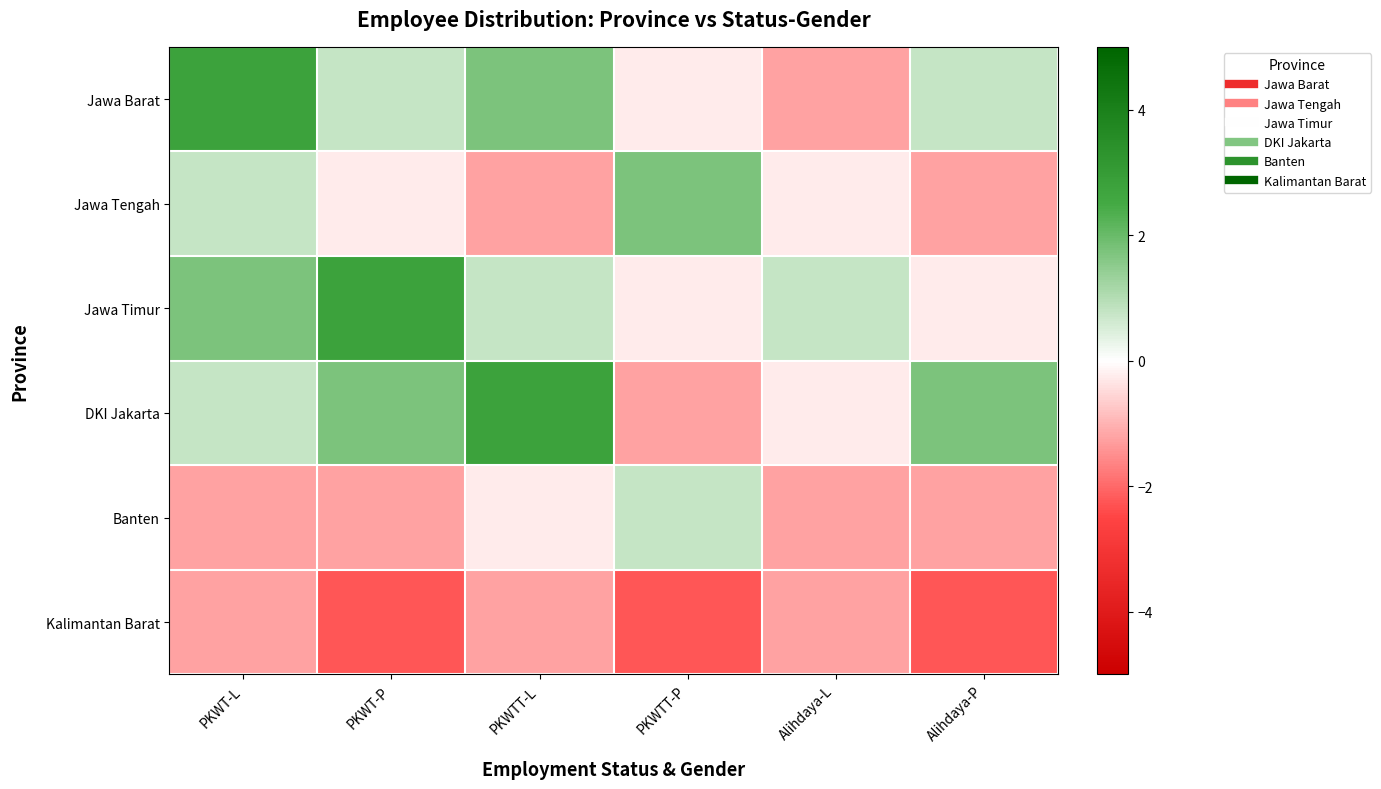

Reading left to right, transcribe all the data shown in this chart.

Jawa Barat: PKWT-L=2.8	PKWT-P=0.8	PKWTT-L=1.8	PKWTT-P=-0.2	Alihdaya-L=-1.2	Alihdaya-P=0.8
Jawa Tengah: PKWT-L=0.8	PKWT-P=-0.2	PKWTT-L=-1.2	PKWTT-P=1.8	Alihdaya-L=-0.2	Alihdaya-P=-1.2
Jawa Timur: PKWT-L=1.8	PKWT-P=2.8	PKWTT-L=0.8	PKWTT-P=-0.2	Alihdaya-L=0.8	Alihdaya-P=-0.2
DKI Jakarta: PKWT-L=0.8	PKWT-P=1.8	PKWTT-L=2.8	PKWTT-P=-1.2	Alihdaya-L=-0.2	Alihdaya-P=1.8
Banten: PKWT-L=-1.2	PKWT-P=-1.2	PKWTT-L=-0.2	PKWTT-P=0.8	Alihdaya-L=-1.2	Alihdaya-P=-1.2
Kalimantan Barat: PKWT-L=-1.2	PKWT-P=-2.2	PKWTT-L=-1.2	PKWTT-P=-2.2	Alihdaya-L=-1.2	Alihdaya-P=-2.2